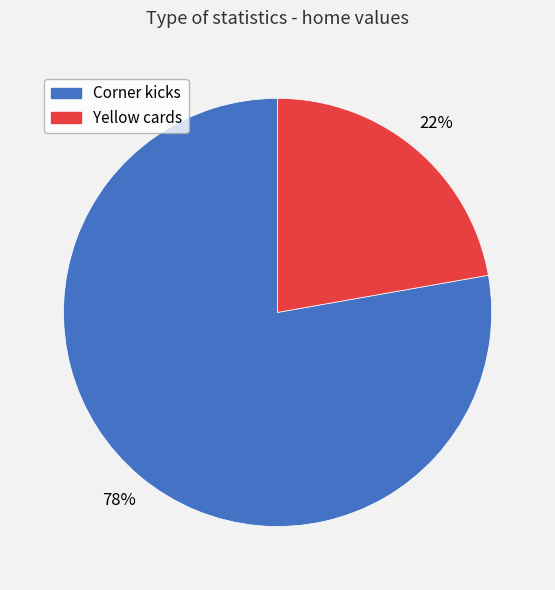

Which category accounts for the majority?

Corner kicks